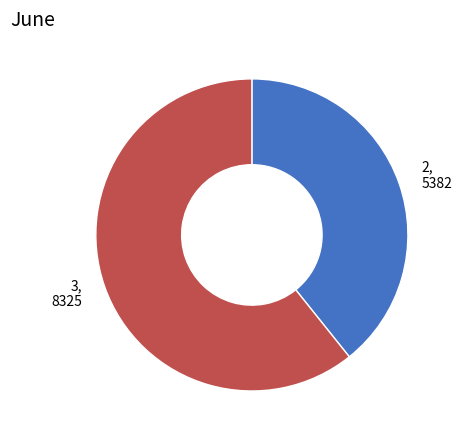

Does 2, 5382 account for over 50% of the chart?

No